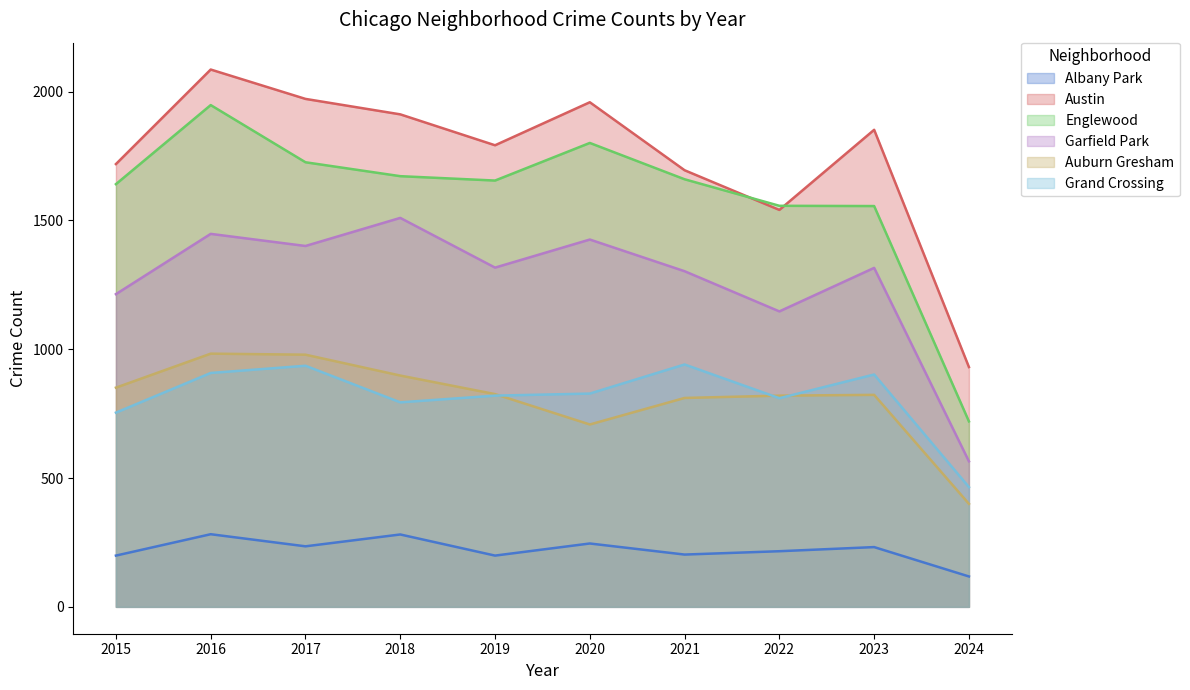

How many distinct data groups are displayed?

6